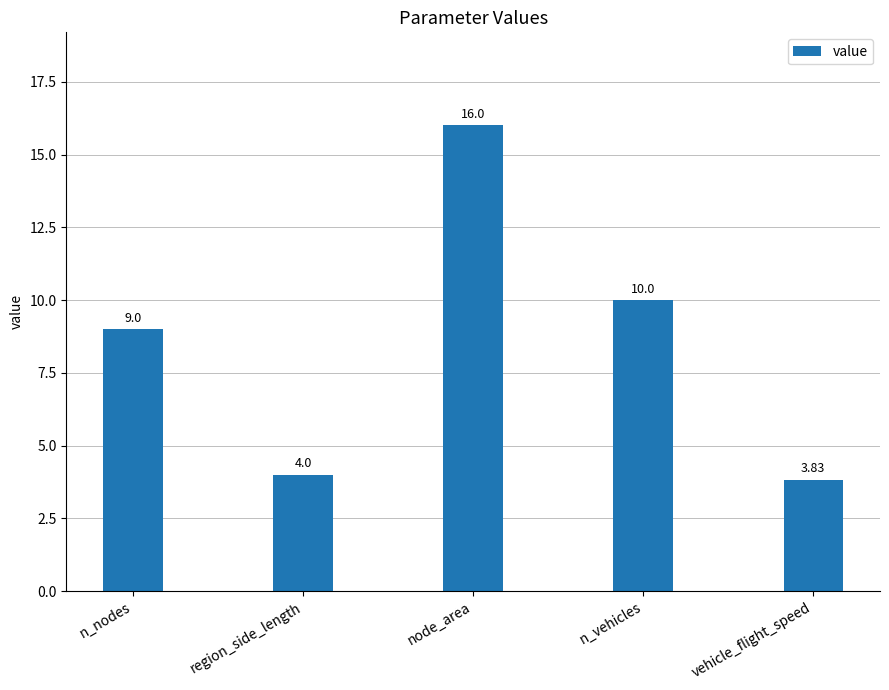

Rank the categories by value from lowest to highest.

vehicle_flight_speed, region_side_length, n_nodes, n_vehicles, node_area